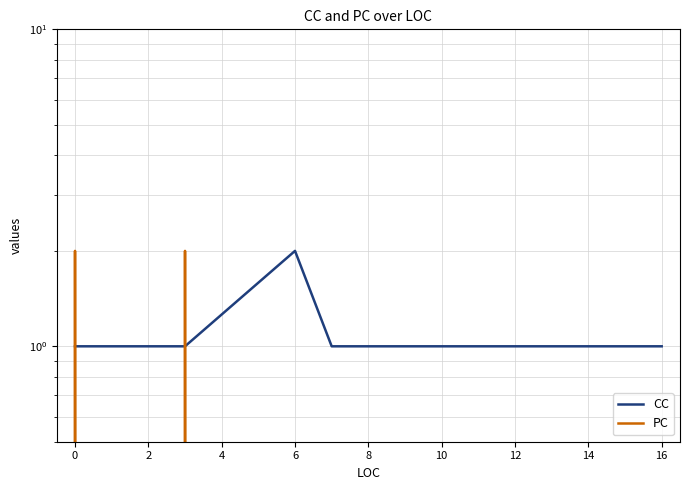

What is the total value across all series at 6?

2